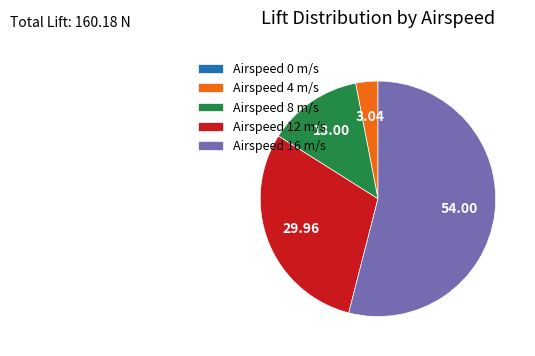

Does Airspeed 12 m/s account for over 50% of the chart?

No